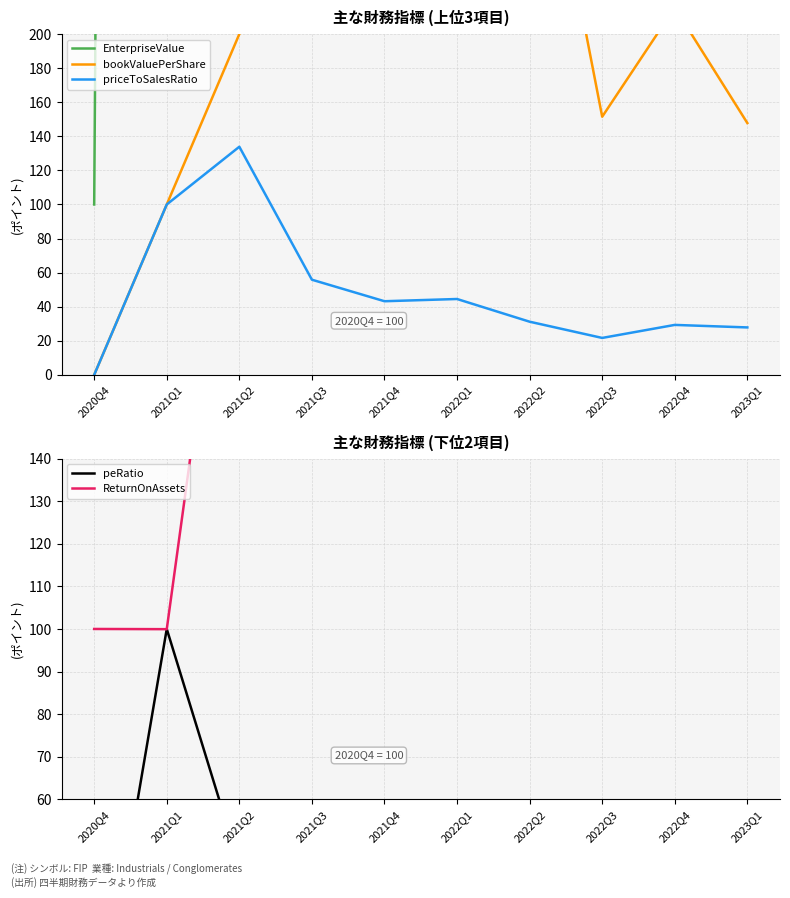

Where does the priceToSalesRatio series first go above 43?

2021Q1